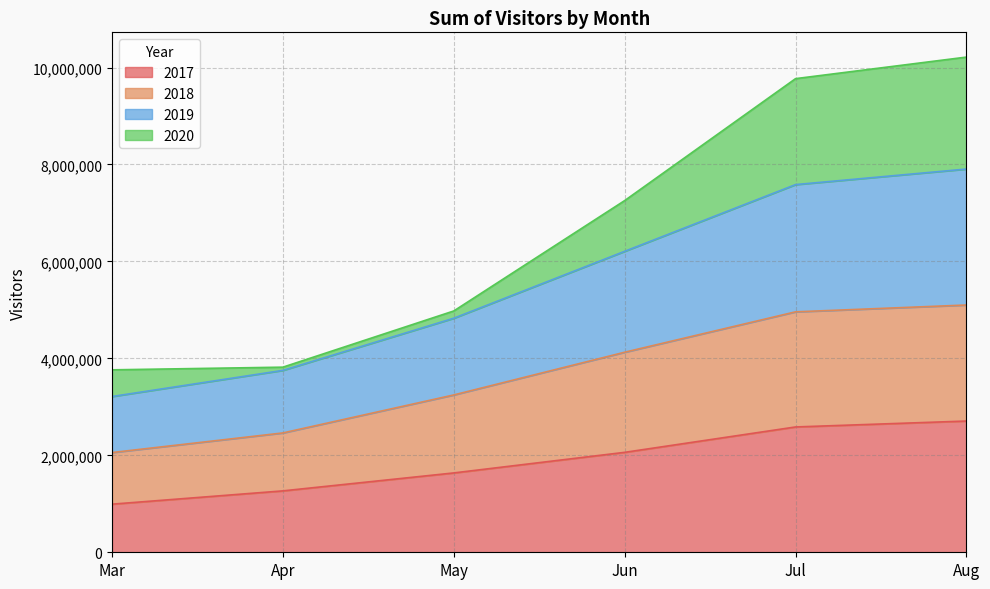

What is the total value across all series at Jun?

7255669